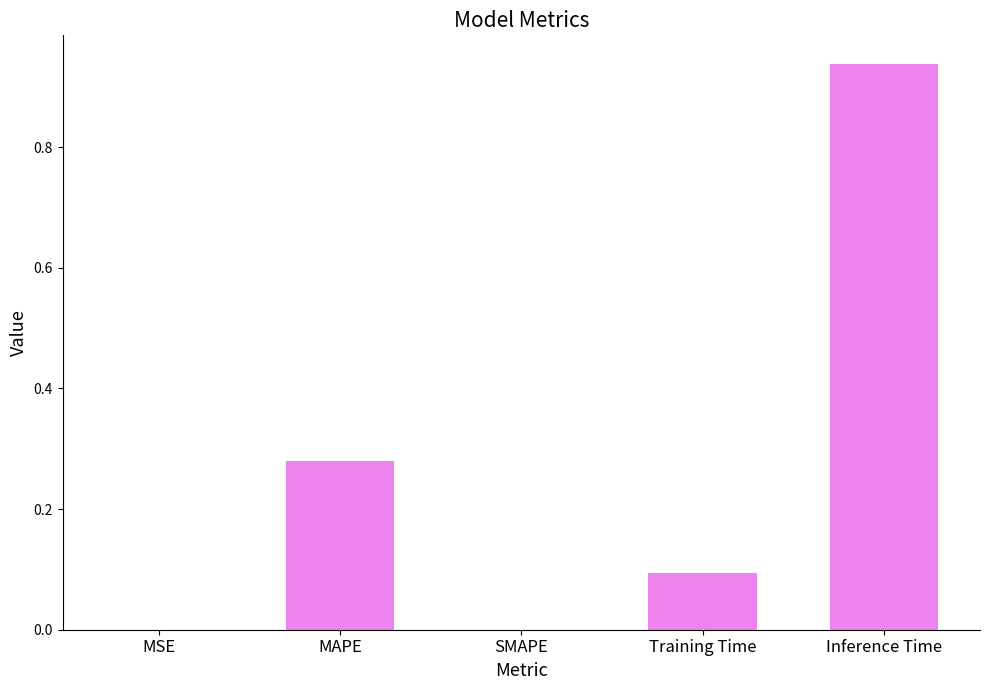

Are the bars grouped side by side (vs. stacked)?

No